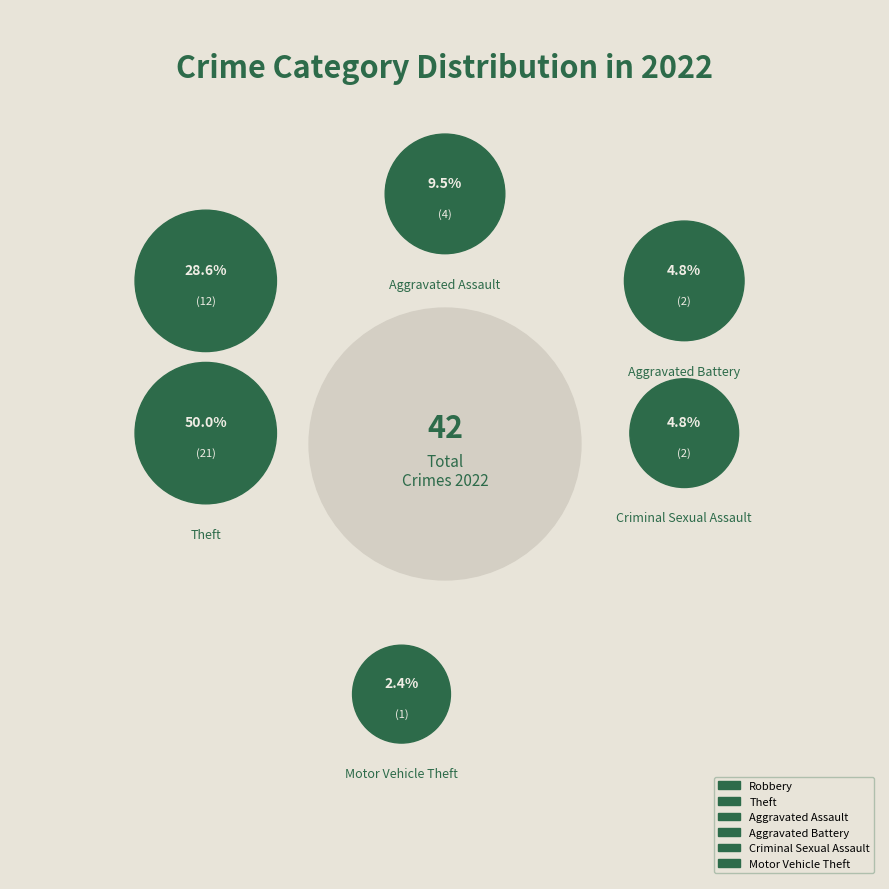

What is the largest slice in the pie chart?

Theft